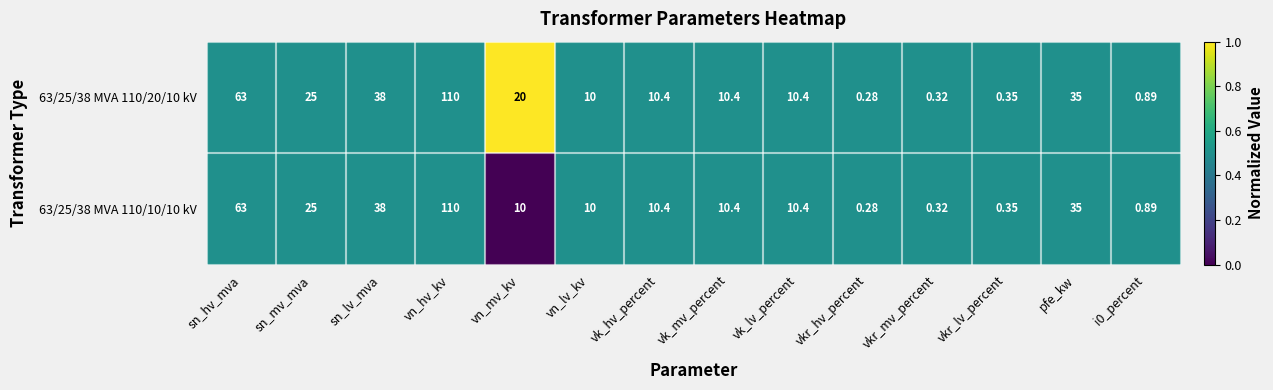

Which category has the lowest value across all series?

vkr_hv_percent